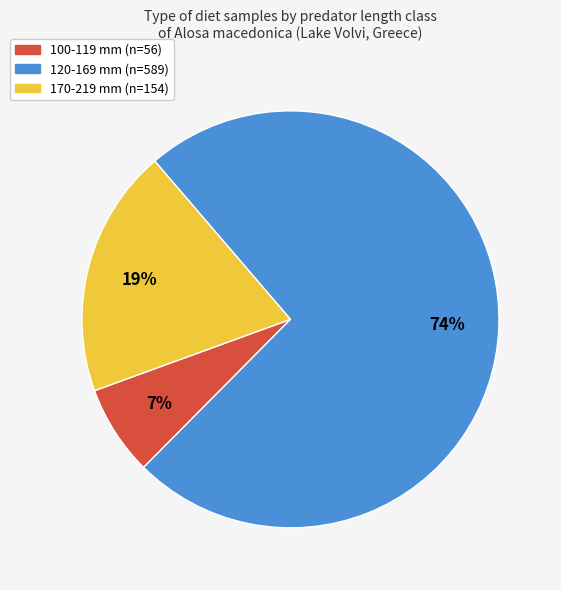

Rank the categories by value from lowest to highest.

100-119 mm (n=56), 170-219 mm (n=154), 120-169 mm (n=589)